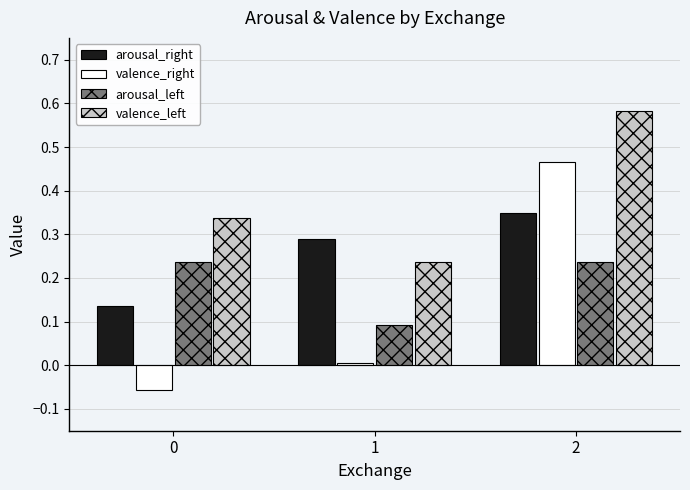

List the series in order of their peak value, highest first.

valence_left, valence_right, arousal_right, arousal_left